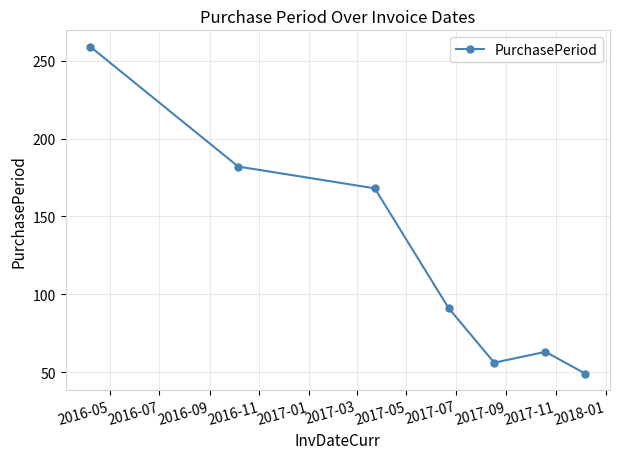

Reading left to right, list all the values displayed in this chart.

259	182	168	91	56	63	49